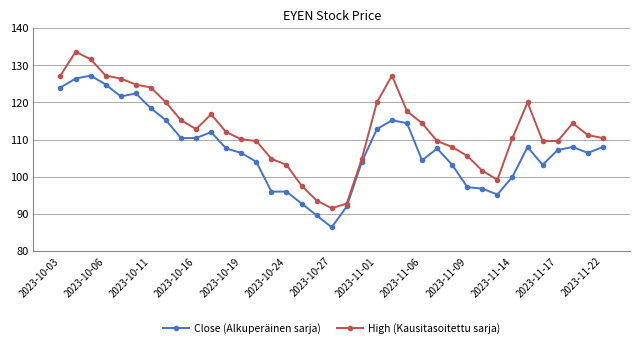

What is the difference between the maximum and minimum values in the Close (Alkuperäinen sarja) series?

40.8